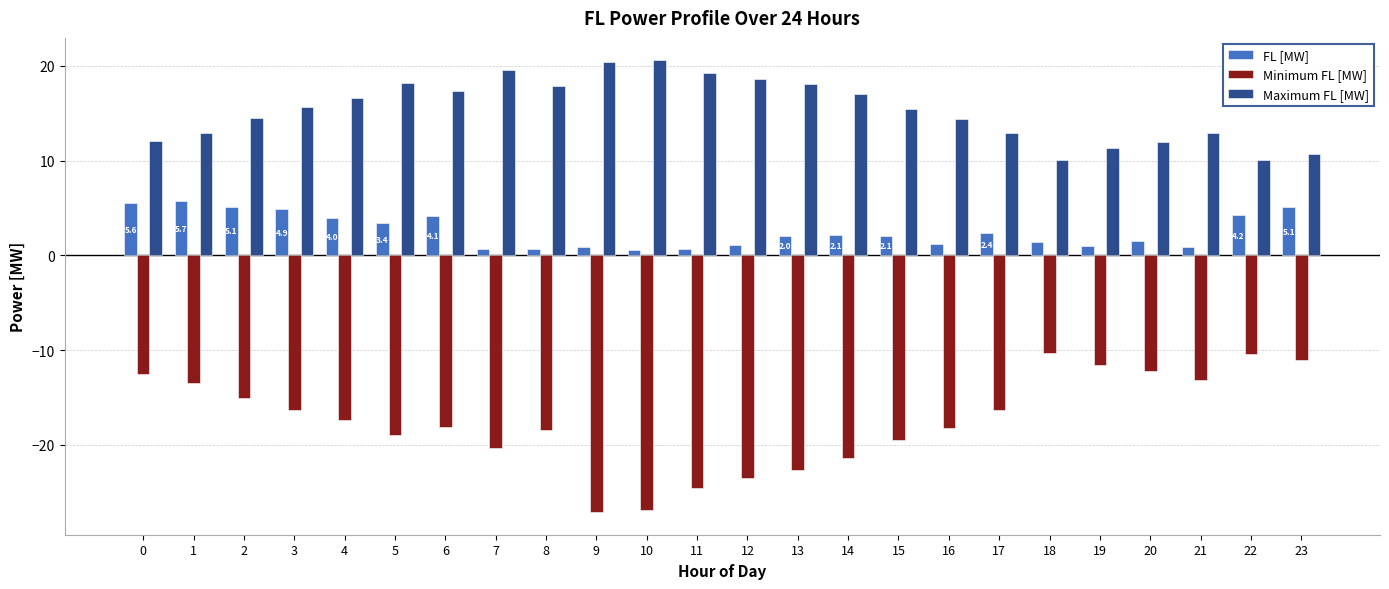

Which series has the widest spread of values?

Minimum FL [MW]